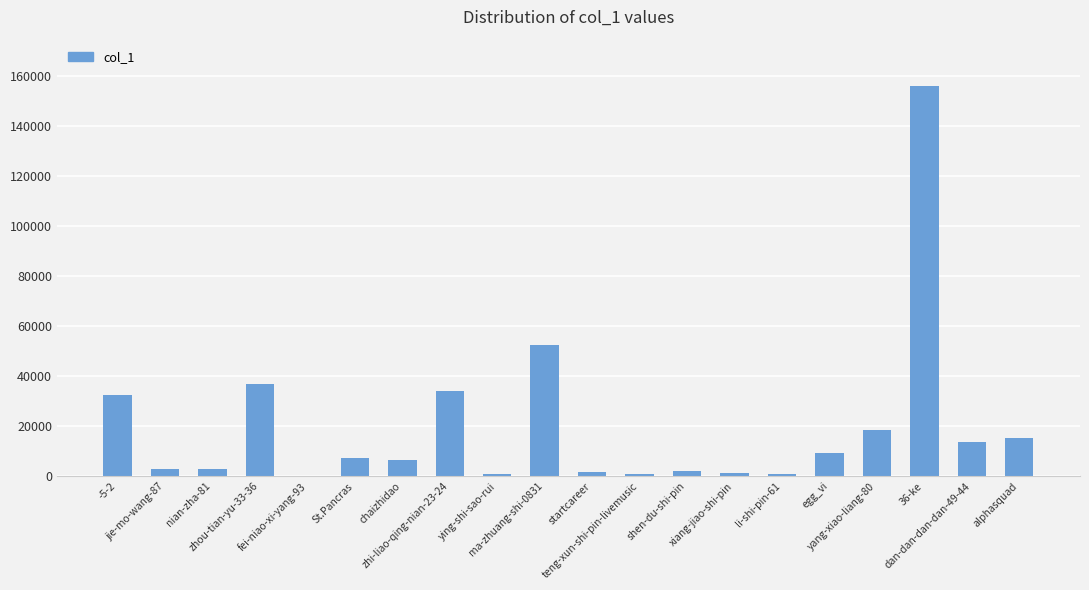

What is the maximum value shown in the chart?

155876